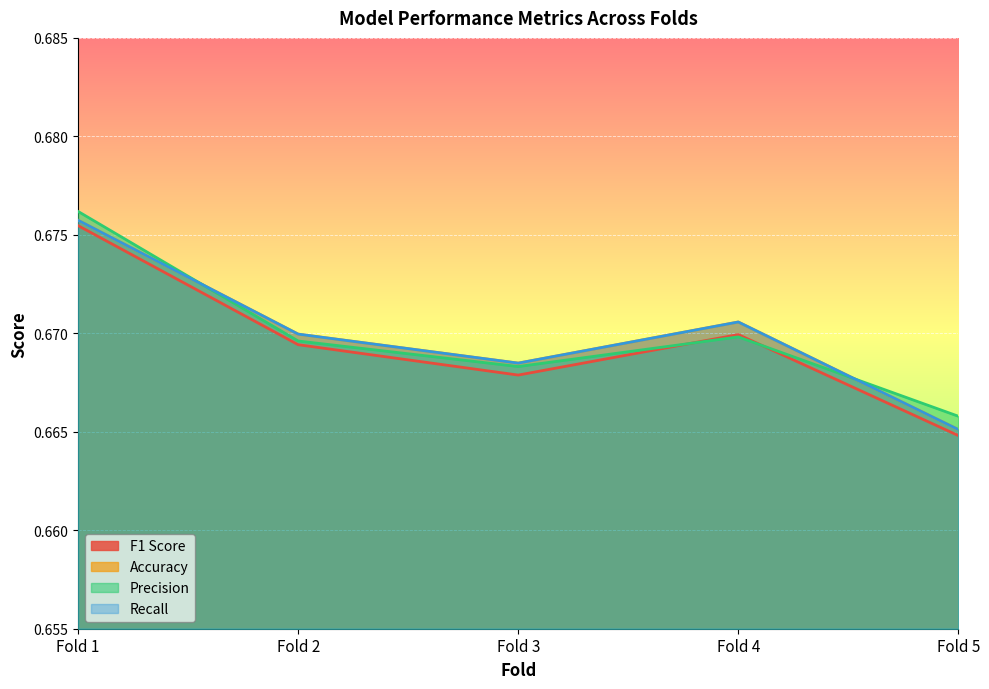

Between Fold 2 and Fold 3, which is larger?

Fold 2